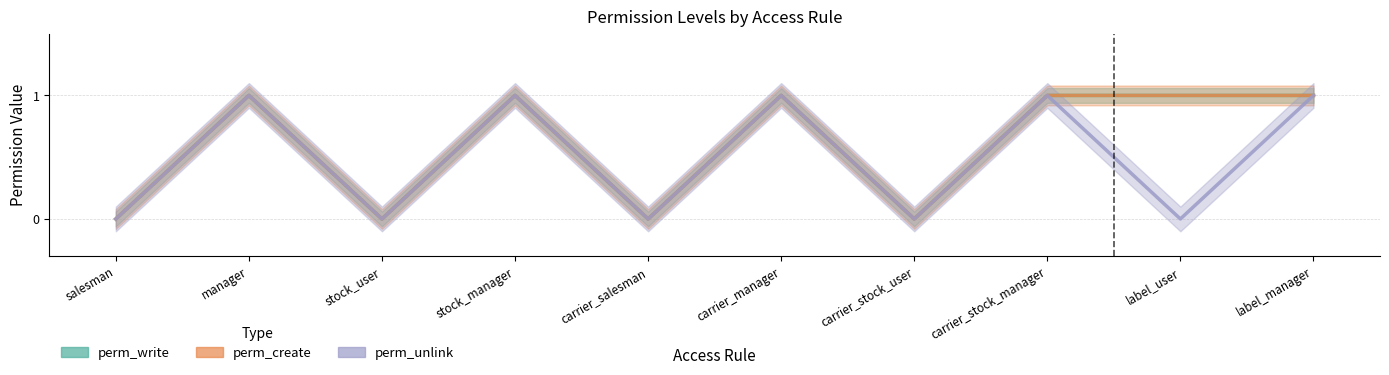

The value of perm_unlink at manager is 0. True or false?

False